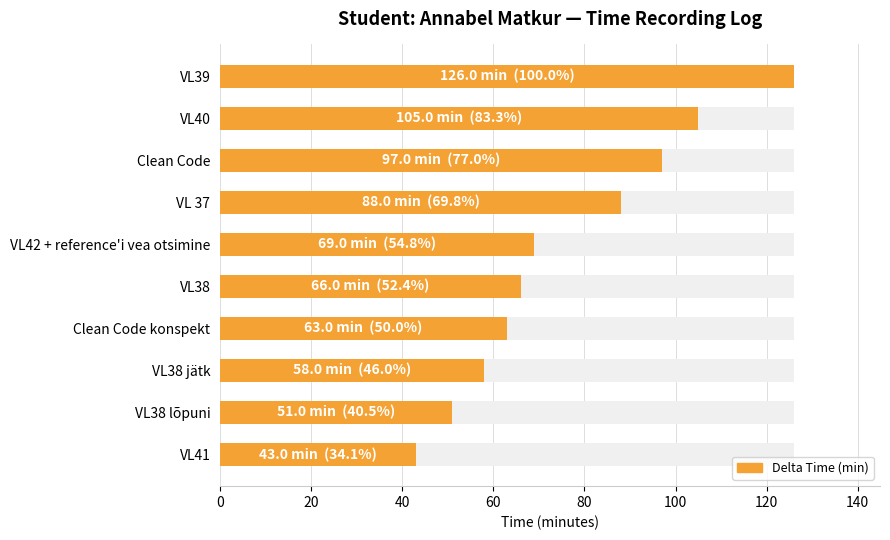

What is the difference between the second highest and minimum values?

62.0